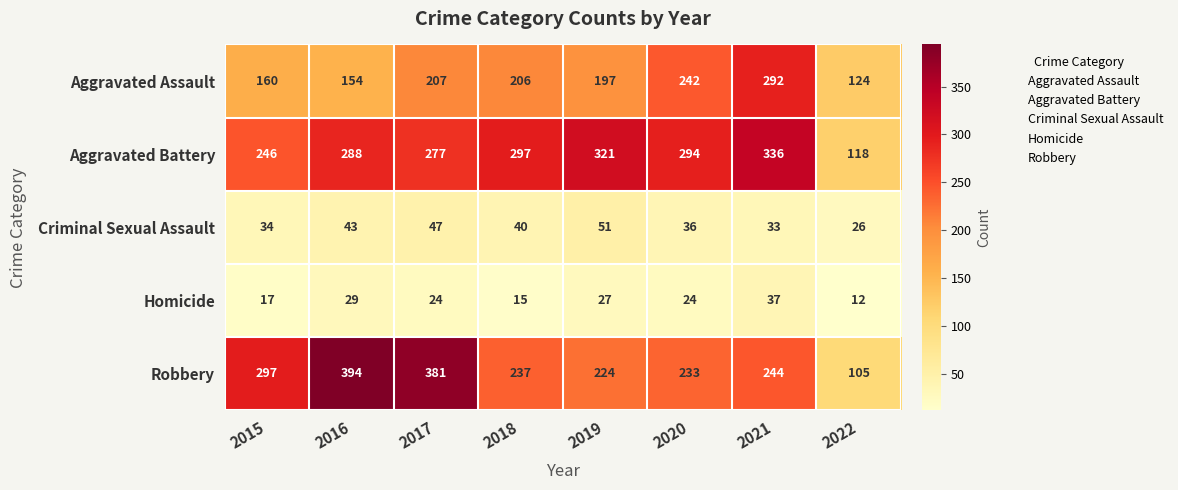

How many data points does each series have?

8